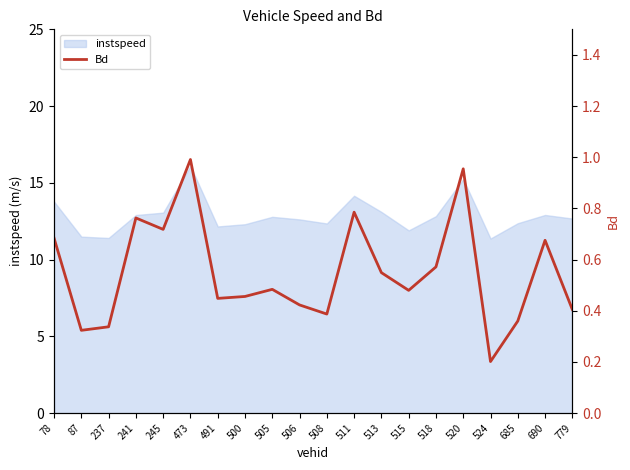

Is it true that the value at 518 is 0.6?

True